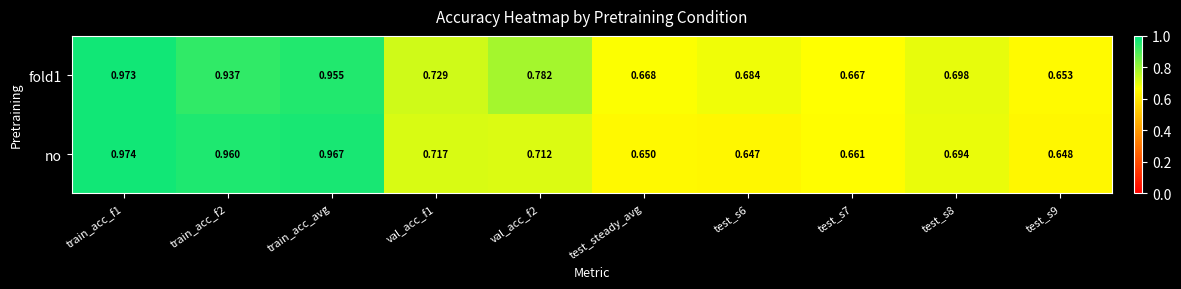

Is the value of no at train_acc_f1 greater than the value of fold1 at train_acc_f1?

Yes